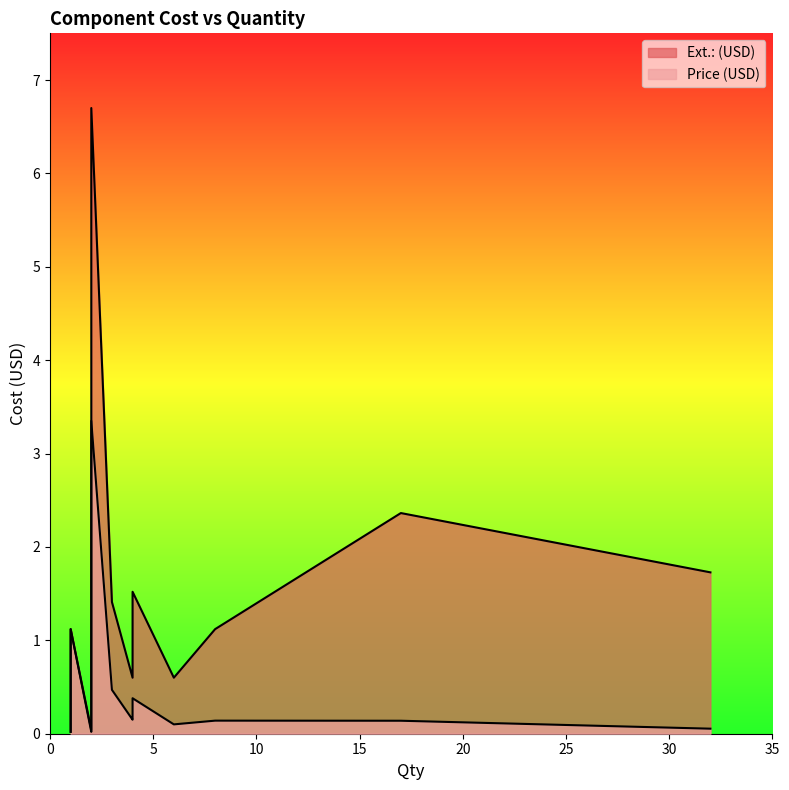

Rank the series by their average value, from highest to lowest.

Ext.: (USD), Price (USD)